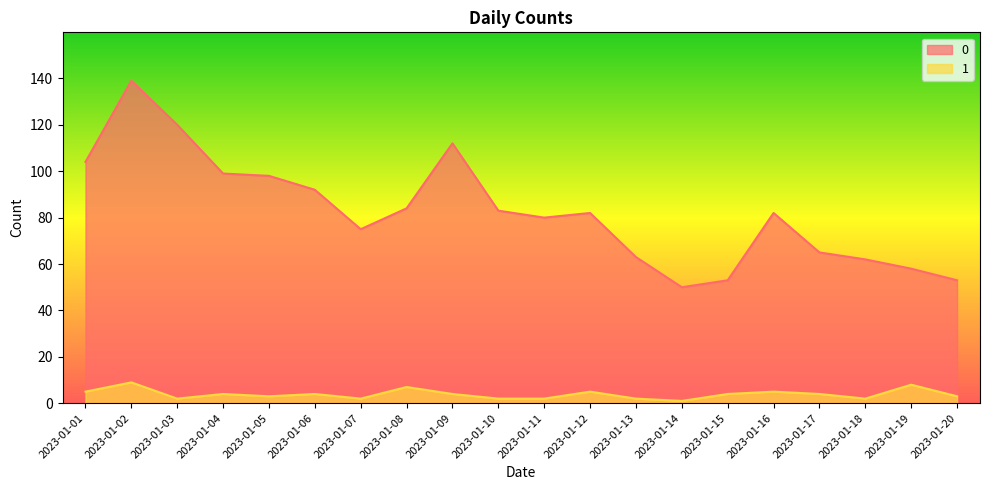

What is the difference between the highest and lowest values at 2023-01-15?

49